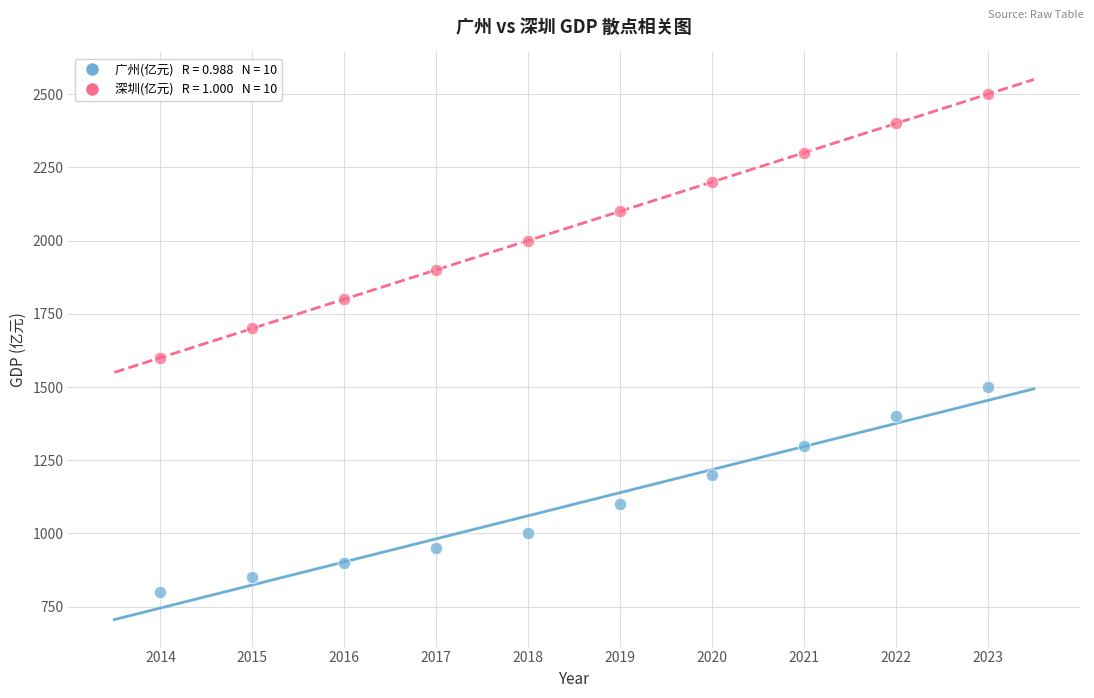

Across all data points, what is the range of X values (max minus min)?

9